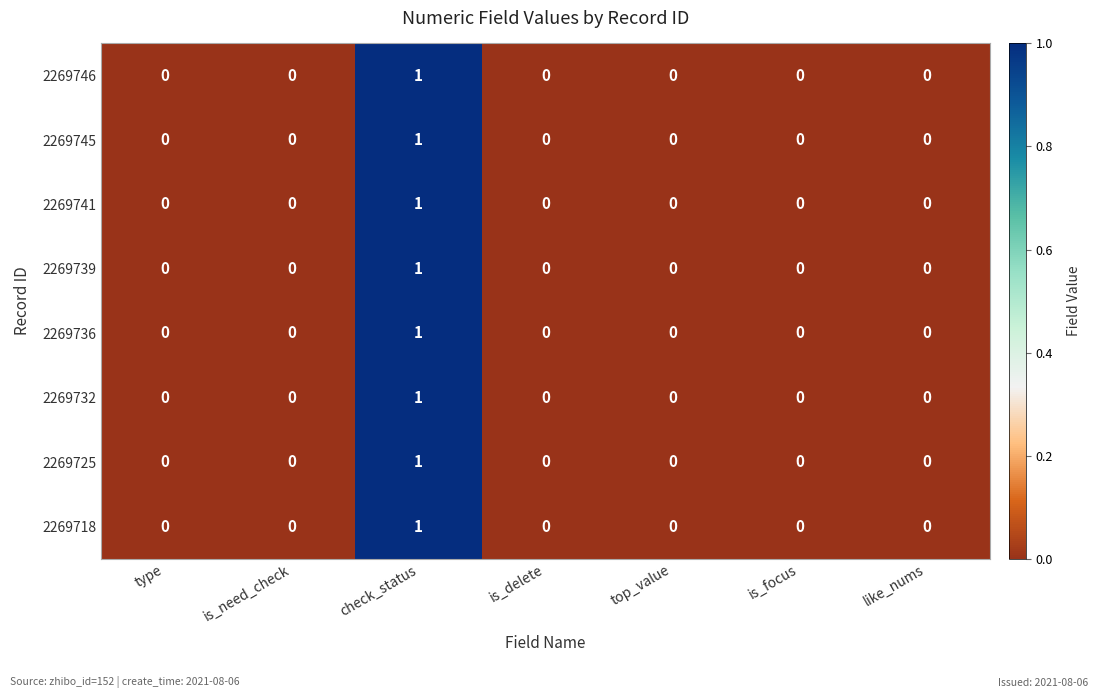

The 2269736 series shows 0 at is_need_check. True or false?

True